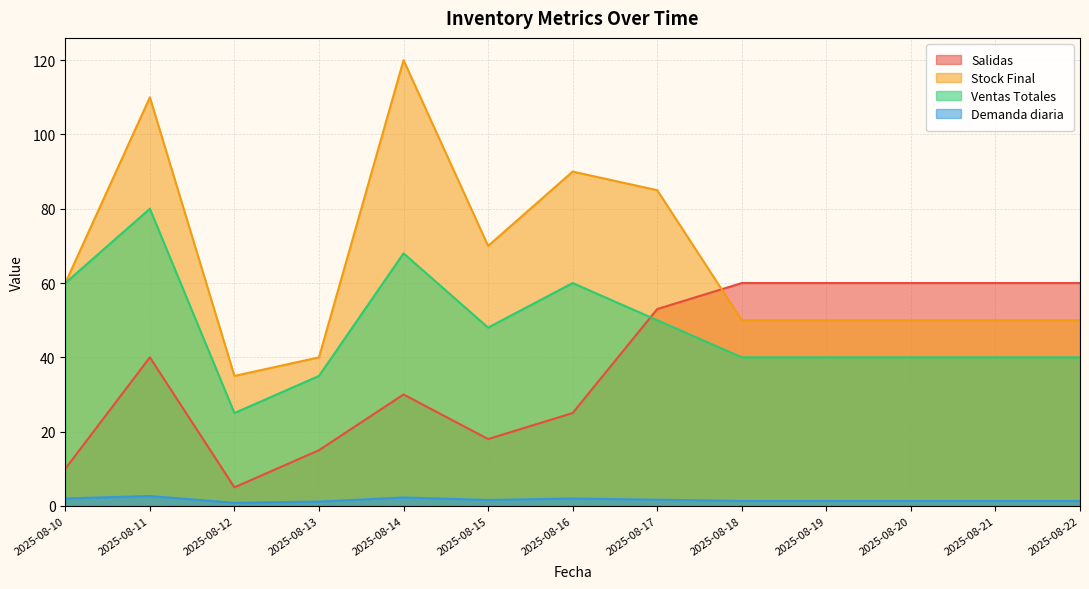

Rank the series by their maximum value, from highest to lowest.

Stock Final, Ventas Totales, Salidas, Demanda diaria